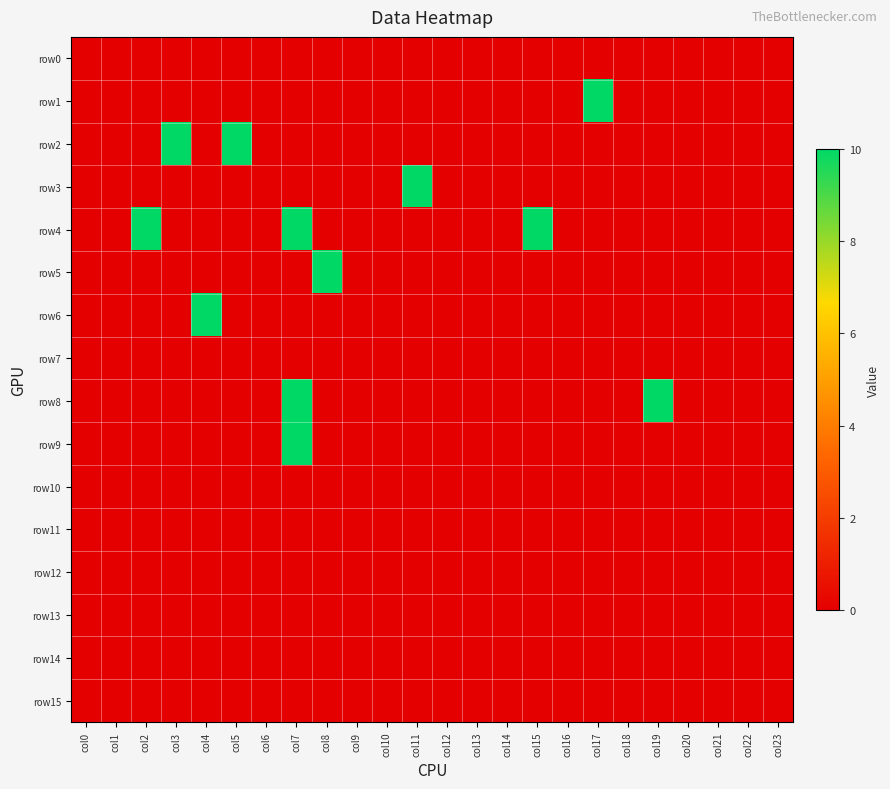

Reading left to right, list all the values displayed in this chart.

row0: col0=0	col1=0	col2=0	col3=0	col4=0	col5=0	col6=0	col7=0	col8=0	col9=0	col10=0	col11=0	col12=0	col13=0	col14=0	col15=0	col16=0	col17=0	col18=0	col19=0	col20=0	col21=0	col22=0	col23=0
row1: col0=0	col1=0	col2=0	col3=0	col4=0	col5=0	col6=0	col7=0	col8=0	col9=0	col10=0	col11=0	col12=0	col13=0	col14=0	col15=0	col16=0	col17=10	col18=0	col19=0	col20=0	col21=0	col22=0	col23=0
row2: col0=0	col1=0	col2=0	col3=10	col4=0	col5=10	col6=0	col7=0	col8=0	col9=0	col10=0	col11=0	col12=0	col13=0	col14=0	col15=0	col16=0	col17=0	col18=0	col19=0	col20=0	col21=0	col22=0	col23=0
row3: col0=0	col1=0	col2=0	col3=0	col4=0	col5=0	col6=0	col7=0	col8=0	col9=0	col10=0	col11=10	col12=0	col13=0	col14=0	col15=0	col16=0	col17=0	col18=0	col19=0	col20=0	col21=0	col22=0	col23=0
row4: col0=0	col1=0	col2=10	col3=0	col4=0	col5=0	col6=0	col7=10	col8=0	col9=0	col10=0	col11=0	col12=0	col13=0	col14=0	col15=10	col16=0	col17=0	col18=0	col19=0	col20=0	col21=0	col22=0	col23=0
row5: col0=0	col1=0	col2=0	col3=0	col4=0	col5=0	col6=0	col7=0	col8=10	col9=0	col10=0	col11=0	col12=0	col13=0	col14=0	col15=0	col16=0	col17=0	col18=0	col19=0	col20=0	col21=0	col22=0	col23=0
row6: col0=0	col1=0	col2=0	col3=0	col4=10	col5=0	col6=0	col7=0	col8=0	col9=0	col10=0	col11=0	col12=0	col13=0	col14=0	col15=0	col16=0	col17=0	col18=0	col19=0	col20=0	col21=0	col22=0	col23=0
row7: col0=0	col1=0	col2=0	col3=0	col4=0	col5=0	col6=0	col7=0	col8=0	col9=0	col10=0	col11=0	col12=0	col13=0	col14=0	col15=0	col16=0	col17=0	col18=0	col19=0	col20=0	col21=0	col22=0	col23=0
row8: col0=0	col1=0	col2=0	col3=0	col4=0	col5=0	col6=0	col7=10	col8=0	col9=0	col10=0	col11=0	col12=0	col13=0	col14=0	col15=0	col16=0	col17=0	col18=0	col19=10	col20=0	col21=0	col22=0	col23=0
row9: col0=0	col1=0	col2=0	col3=0	col4=0	col5=0	col6=0	col7=10	col8=0	col9=0	col10=0	col11=0	col12=0	col13=0	col14=0	col15=0	col16=0	col17=0	col18=0	col19=0	col20=0	col21=0	col22=0	col23=0
row10: col0=0	col1=0	col2=0	col3=0	col4=0	col5=0	col6=0	col7=0	col8=0	col9=0	col10=0	col11=0	col12=0	col13=0	col14=0	col15=0	col16=0	col17=0	col18=0	col19=0	col20=0	col21=0	col22=0	col23=0
row11: col0=0	col1=0	col2=0	col3=0	col4=0	col5=0	col6=0	col7=0	col8=0	col9=0	col10=0	col11=0	col12=0	col13=0	col14=0	col15=0	col16=0	col17=0	col18=0	col19=0	col20=0	col21=0	col22=0	col23=0
row12: col0=0	col1=0	col2=0	col3=0	col4=0	col5=0	col6=0	col7=0	col8=0	col9=0	col10=0	col11=0	col12=0	col13=0	col14=0	col15=0	col16=0	col17=0	col18=0	col19=0	col20=0	col21=0	col22=0	col23=0
row13: col0=0	col1=0	col2=0	col3=0	col4=0	col5=0	col6=0	col7=0	col8=0	col9=0	col10=0	col11=0	col12=0	col13=0	col14=0	col15=0	col16=0	col17=0	col18=0	col19=0	col20=0	col21=0	col22=0	col23=0
row14: col0=0	col1=0	col2=0	col3=0	col4=0	col5=0	col6=0	col7=0	col8=0	col9=0	col10=0	col11=0	col12=0	col13=0	col14=0	col15=0	col16=0	col17=0	col18=0	col19=0	col20=0	col21=0	col22=0	col23=0
row15: col0=0	col1=0	col2=0	col3=0	col4=0	col5=0	col6=0	col7=0	col8=0	col9=0	col10=0	col11=0	col12=0	col13=0	col14=0	col15=0	col16=0	col17=0	col18=0	col19=0	col20=0	col21=0	col22=0	col23=0